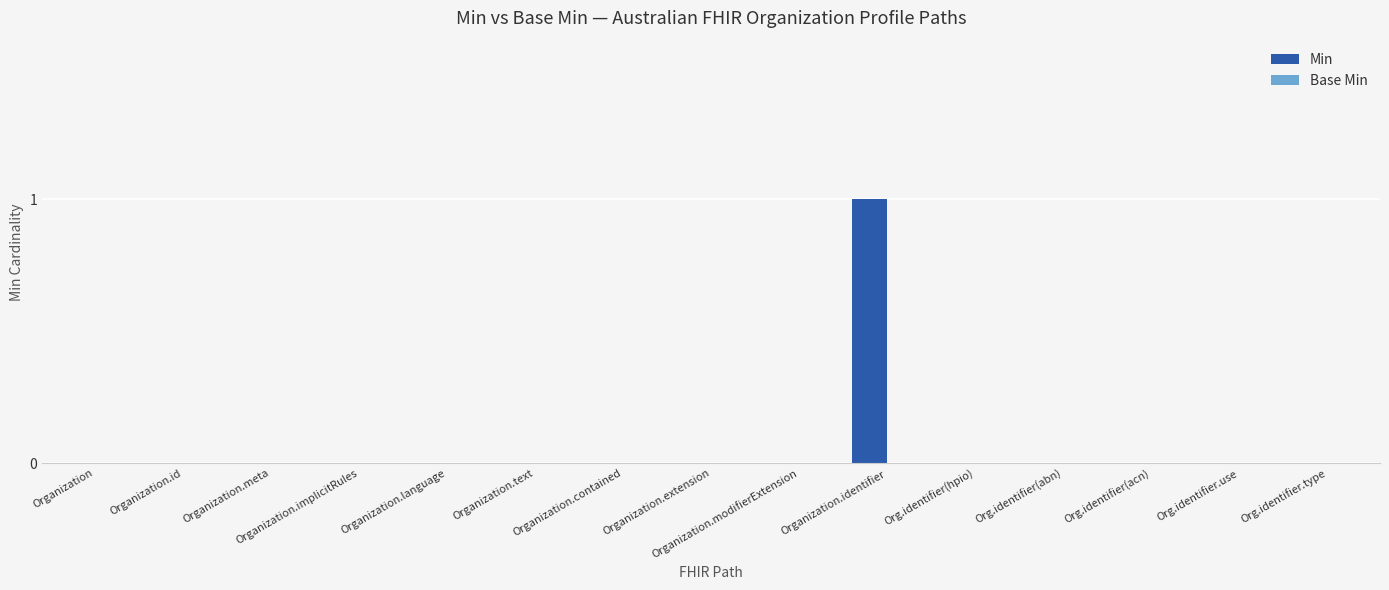

Which label corresponds to the largest value in the chart?

Organization.identifier